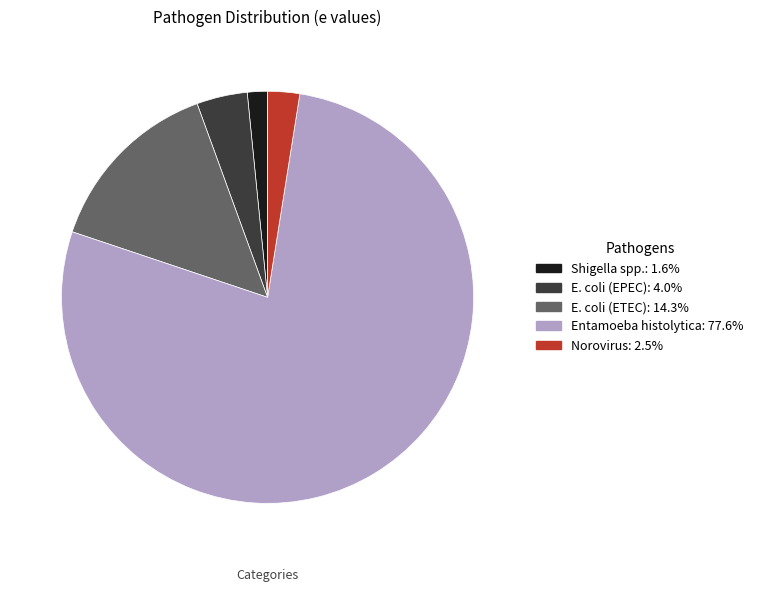

Which category has the biggest portion of the pie?

Entamoeba histolytica